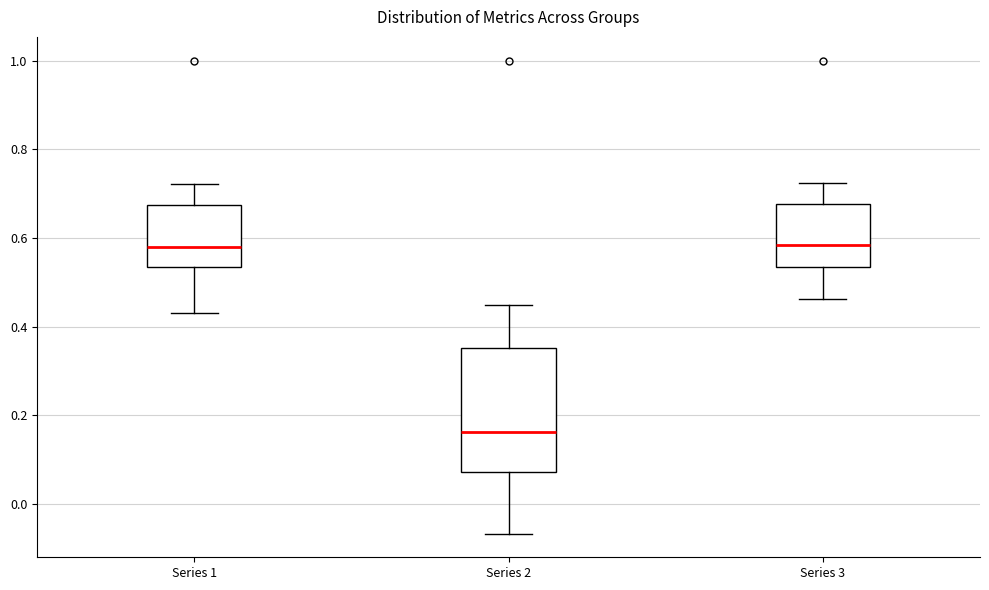

Reading left to right, transcribe this box plot: for each box, give where its median line is, the range the box spans, and where its two whiskers end, as read against the y-axis. The values are not printed on the chart, so give them approximately, as read against the axis.

Series 1: median 0.58, box 0.54 to 0.68, whiskers 0.44 to 0.72
Series 2: median 0.16, box 0.08 to 0.36, whiskers -0.06 to 0.44
Series 3: median 0.58, box 0.54 to 0.68, whiskers 0.46 to 0.72